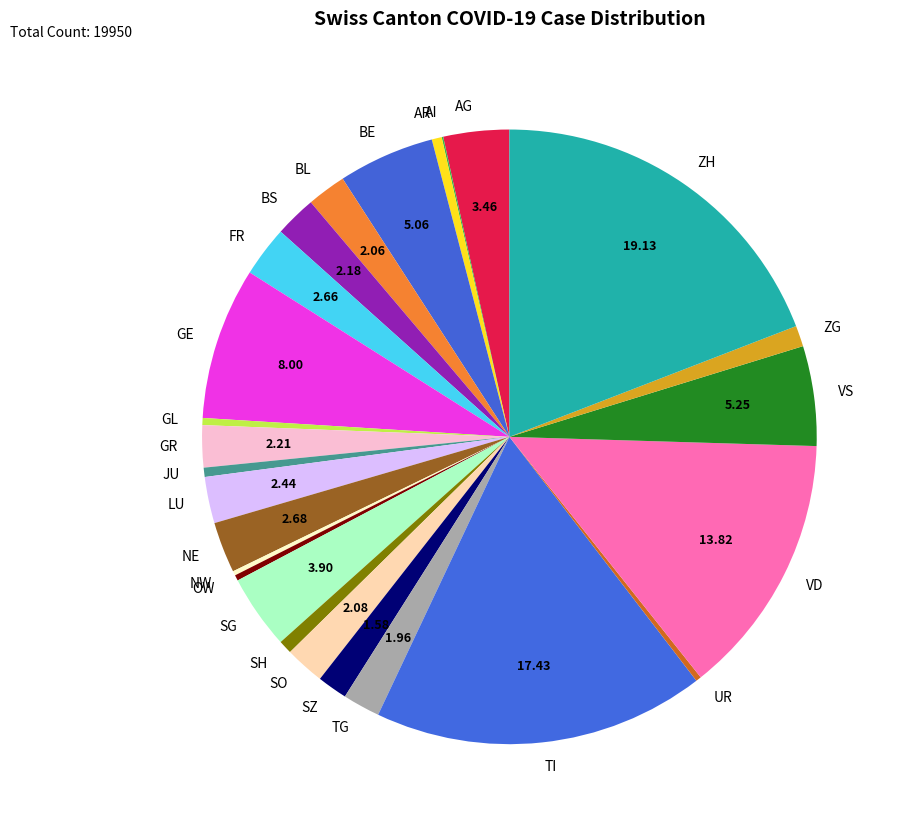

Which category has the biggest portion of the pie?

ZH